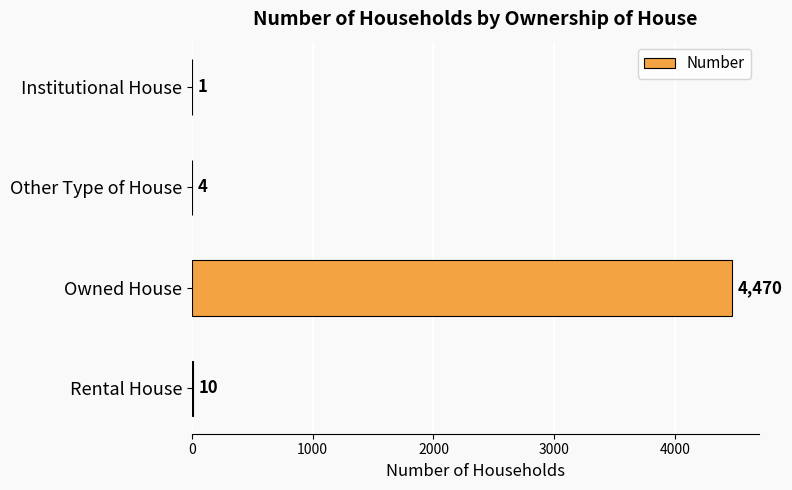

What is the maximum value shown in the chart?

4470